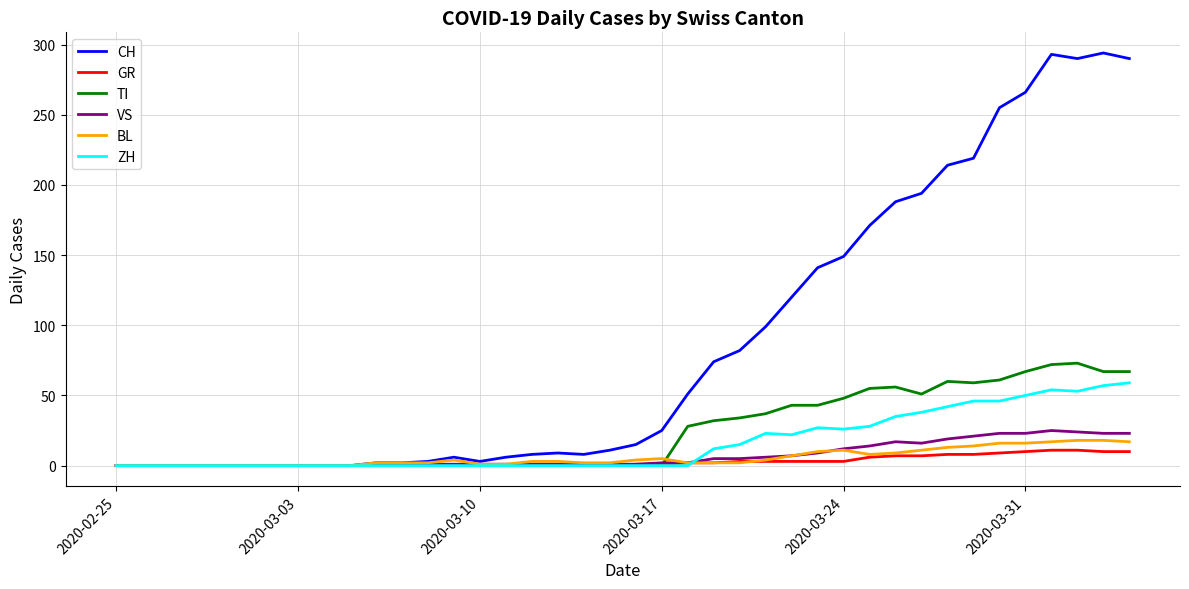

What is the maximum value for GR?

11